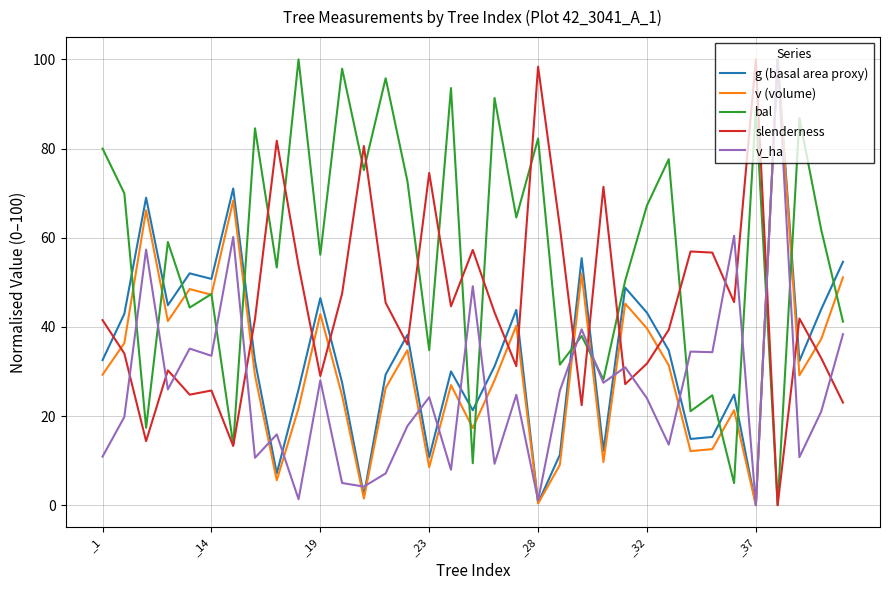

What is the highest value of the v_ha series?

100.0